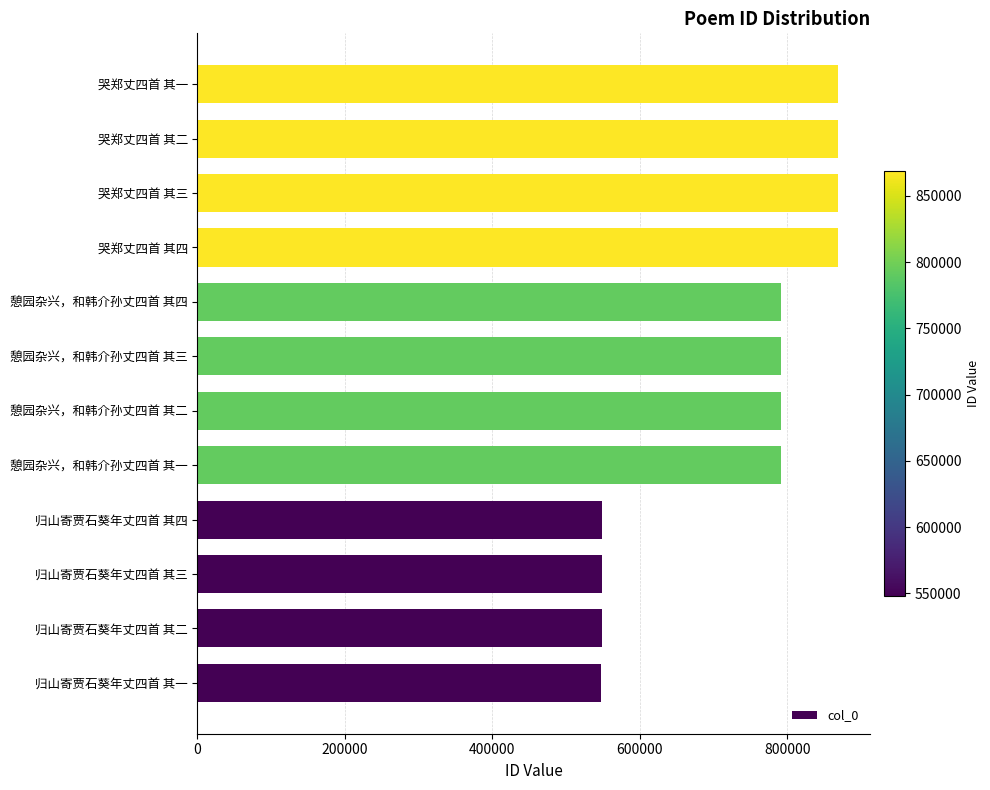

The chart shows a value of 170634 at 憩园杂兴，和韩介孙丈四首 其一. True or false?

False